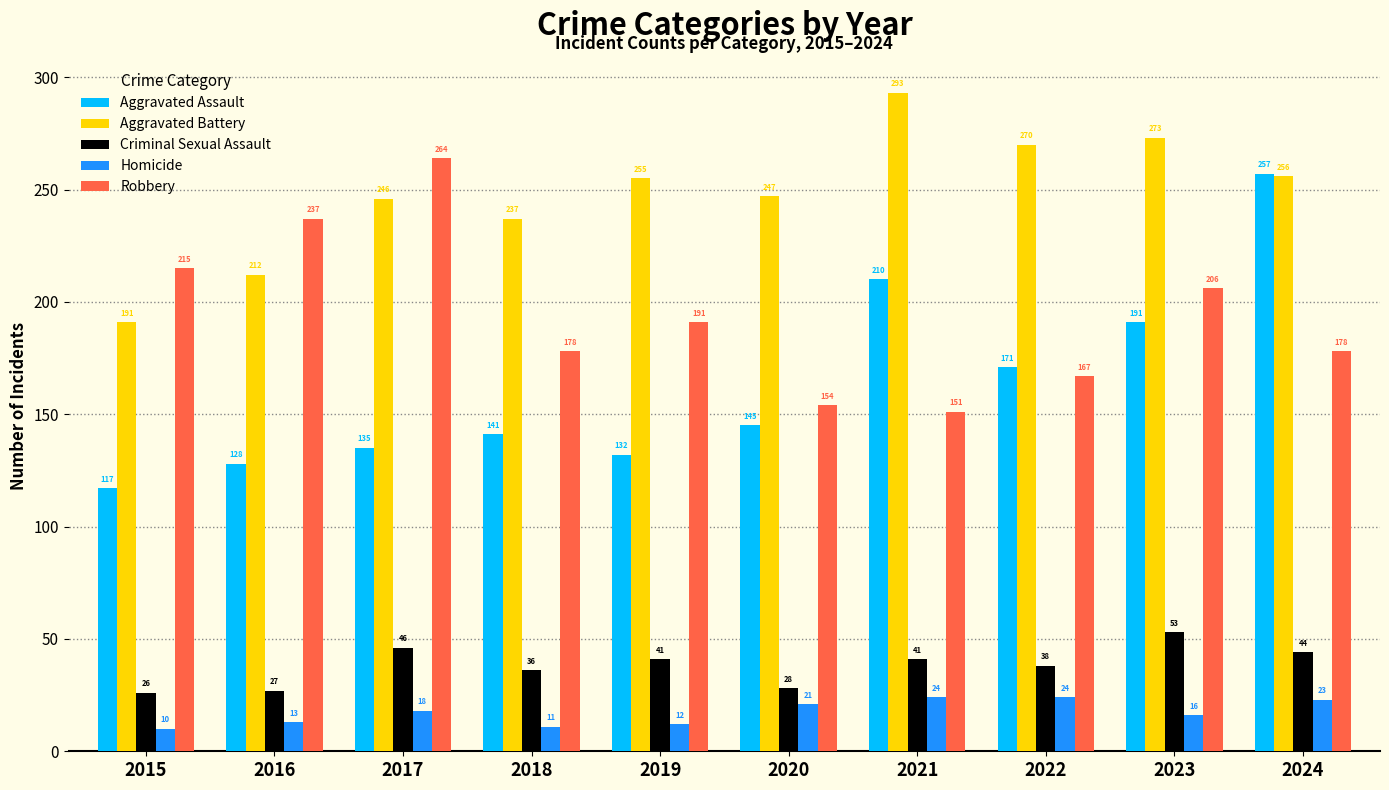

Reading left to right, transcribe all the data shown in this chart.

Aggravated Assault: 117	128	135	141	132	145	210	171	191	257
Aggravated Battery: 191	212	246	237	255	247	293	270	273	256
Criminal Sexual Assault: 26	27	46	36	41	28	41	38	53	44
Homicide: 10	13	18	11	12	21	24	24	16	23
Robbery: 215	237	264	178	191	154	151	167	206	178